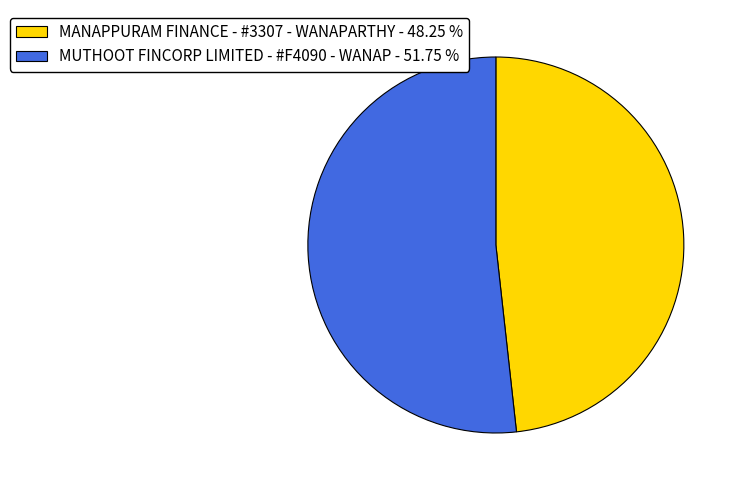

What is the largest slice in the pie chart?

MUTHOOT FINCORP LIMITED - #F4090 - WANAP